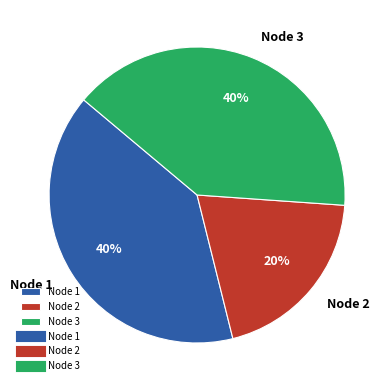

Do Node 2 and Node 3 together represent more than half of the pie?

Yes